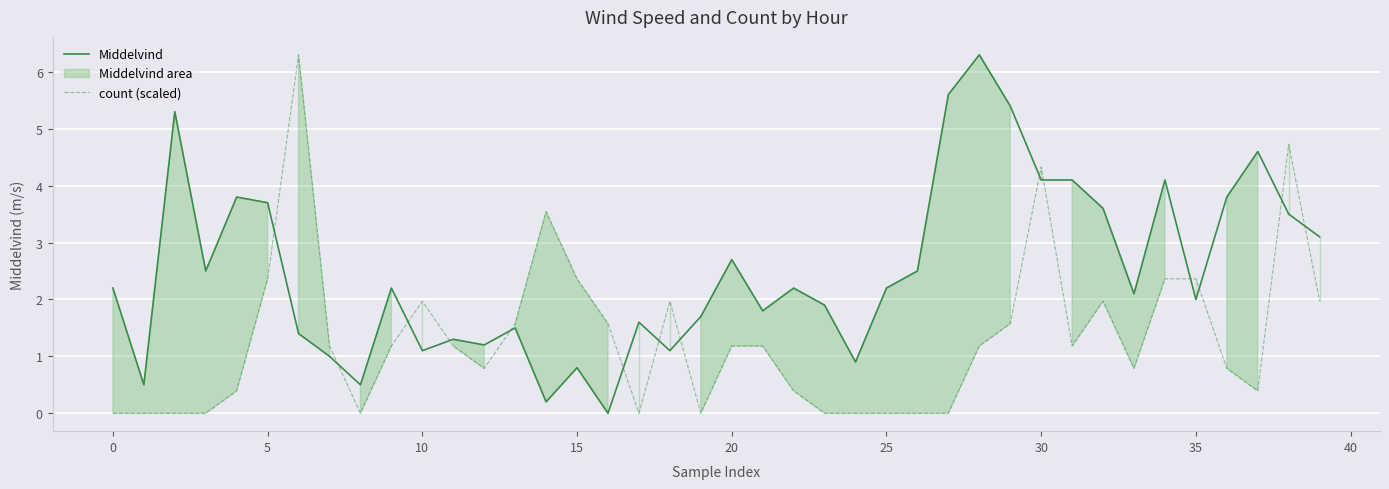

What is the value of the Middelvind point at the 34th from the left?

2.1